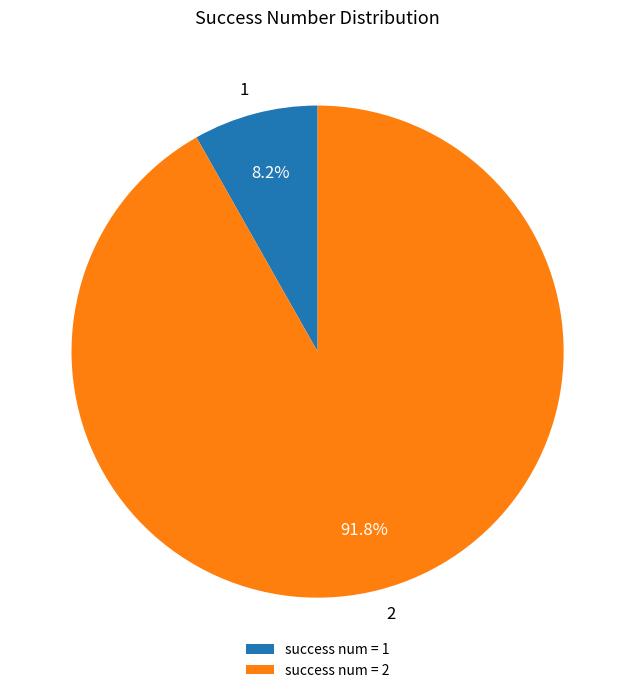

To the nearest percent, what is the combined percentage of 1 and 2?

100%